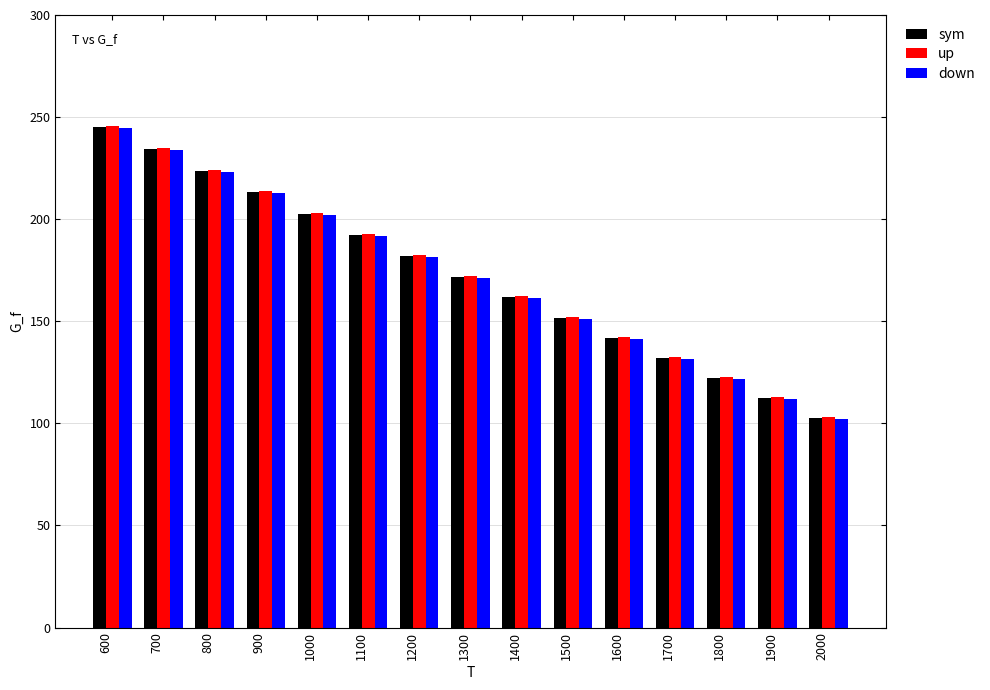

List the labels in order of sym value, largest first.

600, 700, 800, 900, 1000, 1100, 1200, 1300, 1400, 1500, 1600, 1700, 1800, 1900, 2000